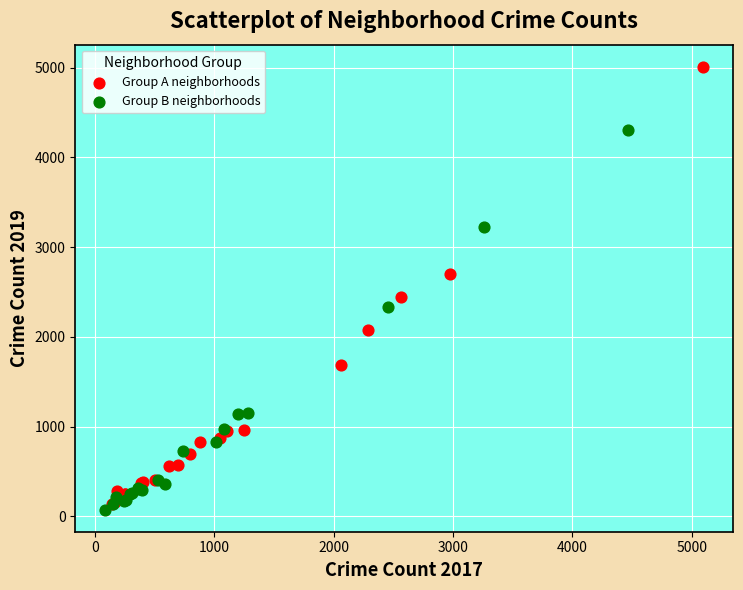

Which series has the largest Y range (max minus min)?

Group A neighborhoods